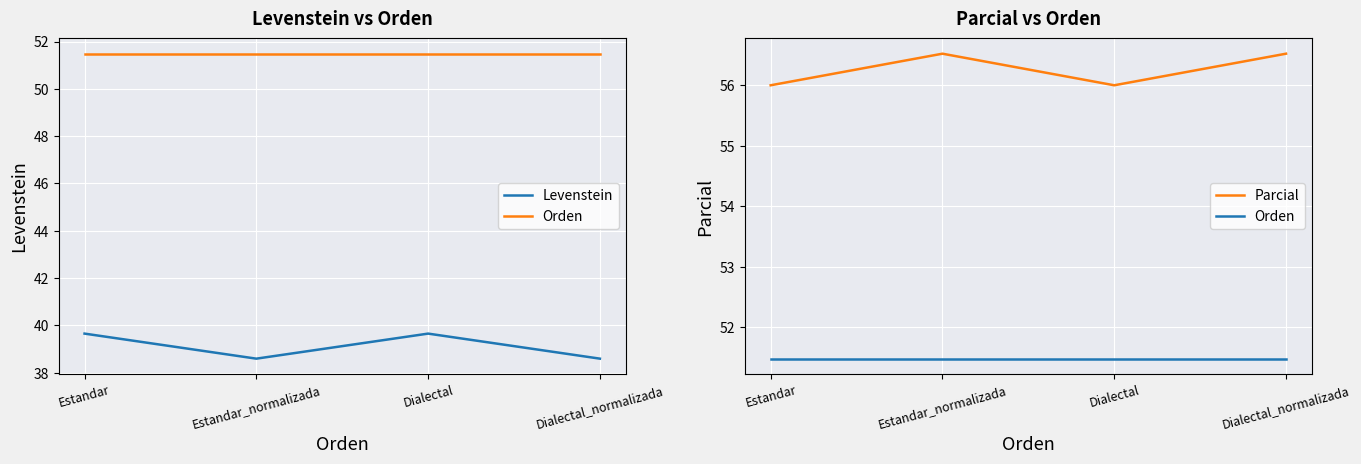

What are all the series names shown in the legend?

Levenstein, Orden, Parcial